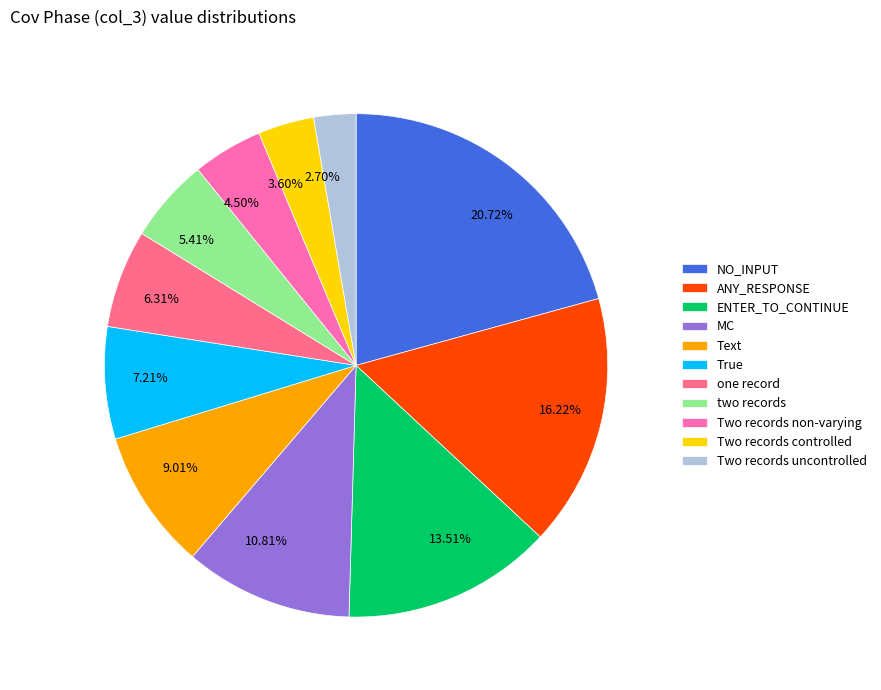

Count the number of slices in the pie.

11